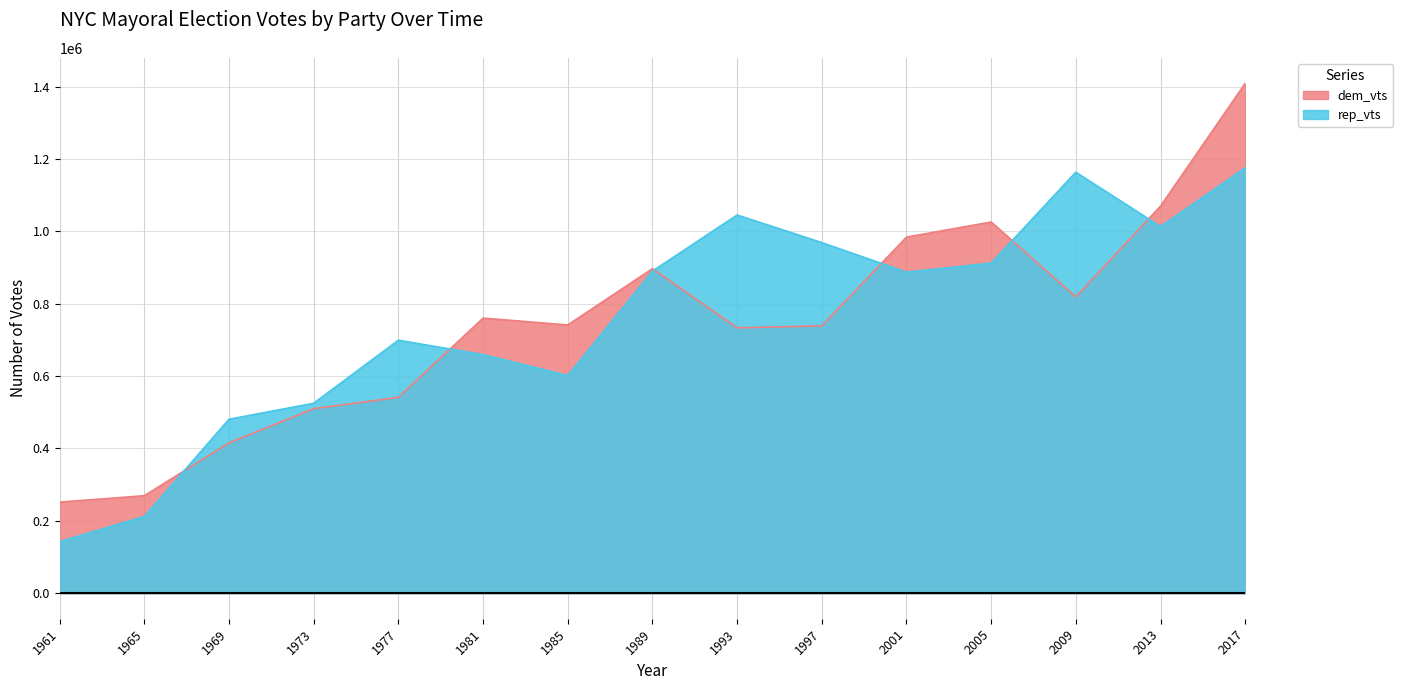

At 2017, list the series in order from smallest to largest.

rep_vts, dem_vts